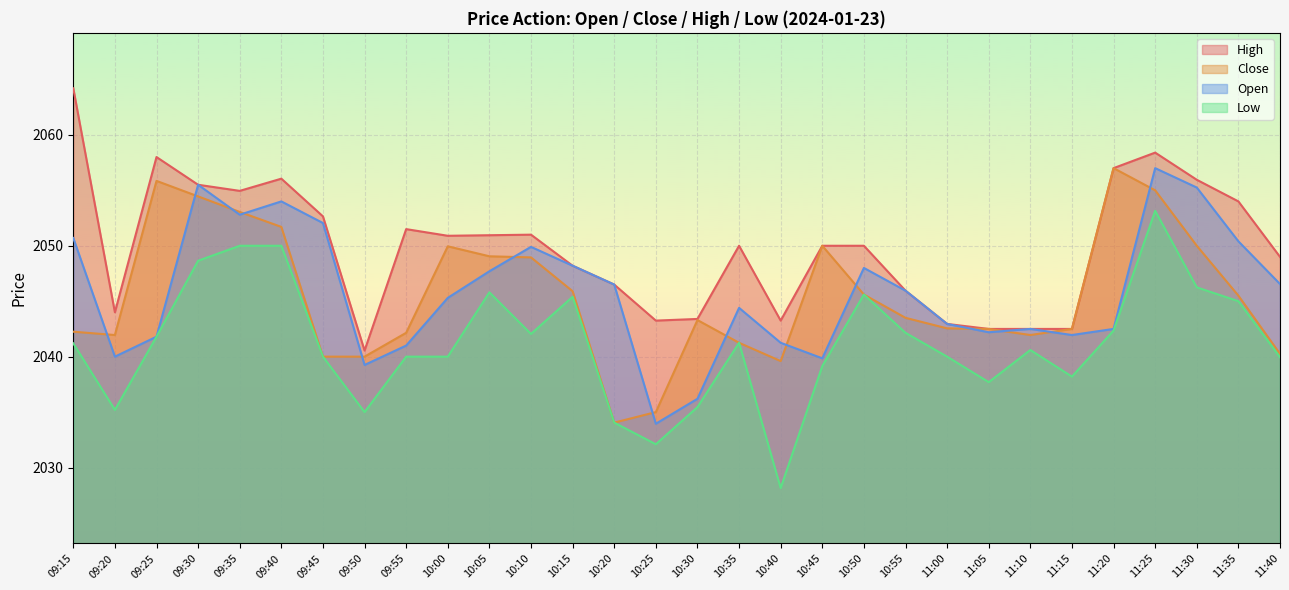

Read the Low value at 09:30.

2048.7